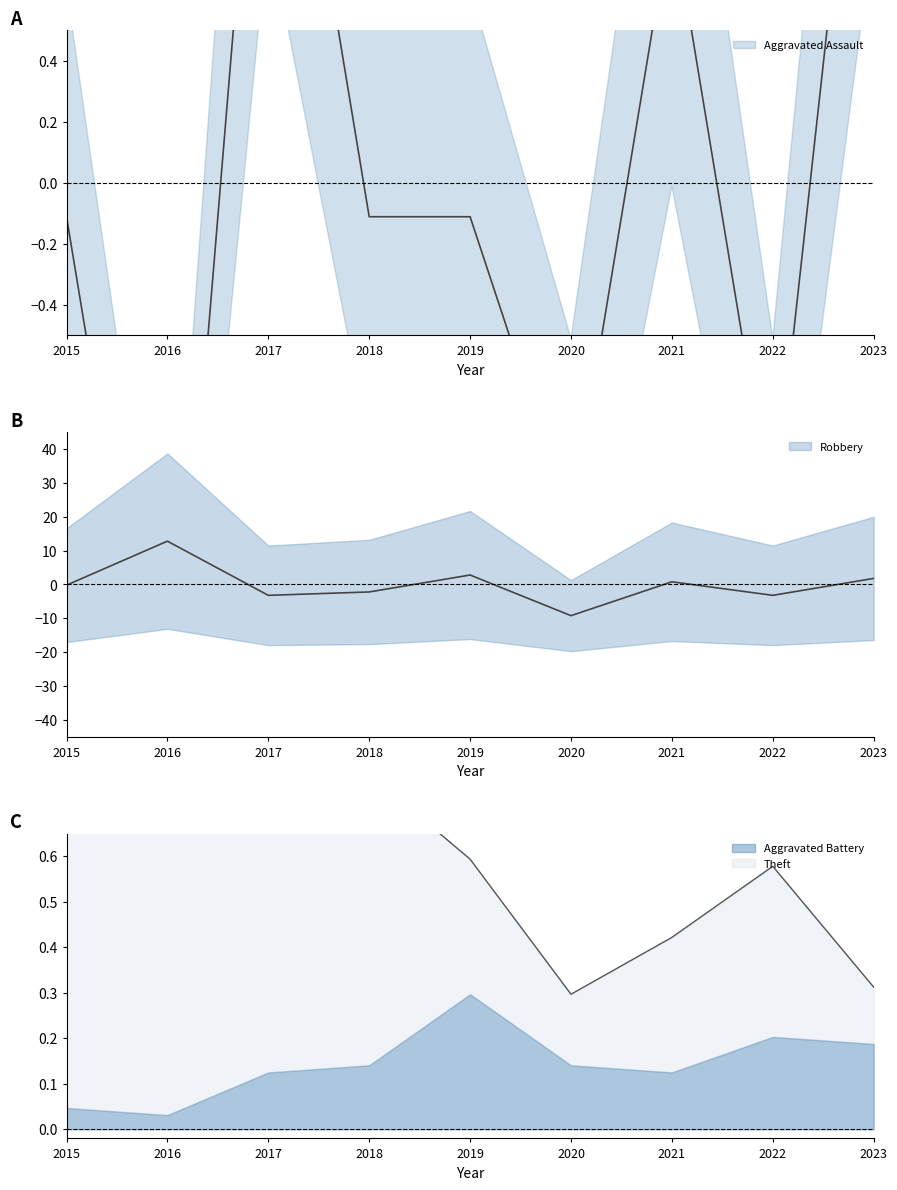

Which series has the largest range (max minus min)?

Robbery